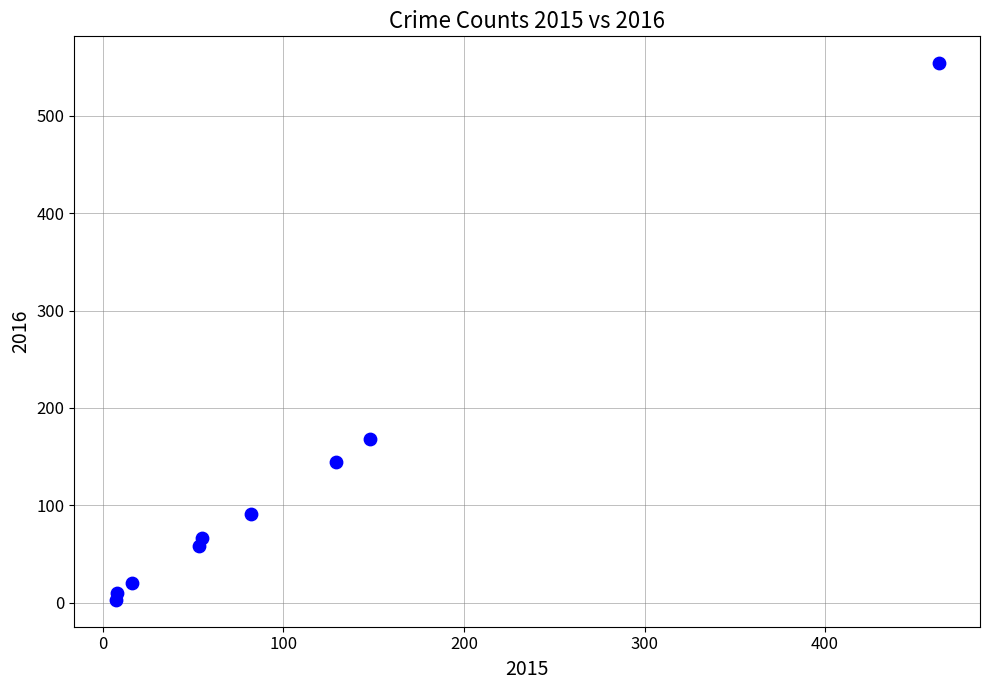

What Y value in the scatter plot is closest to 278?

168